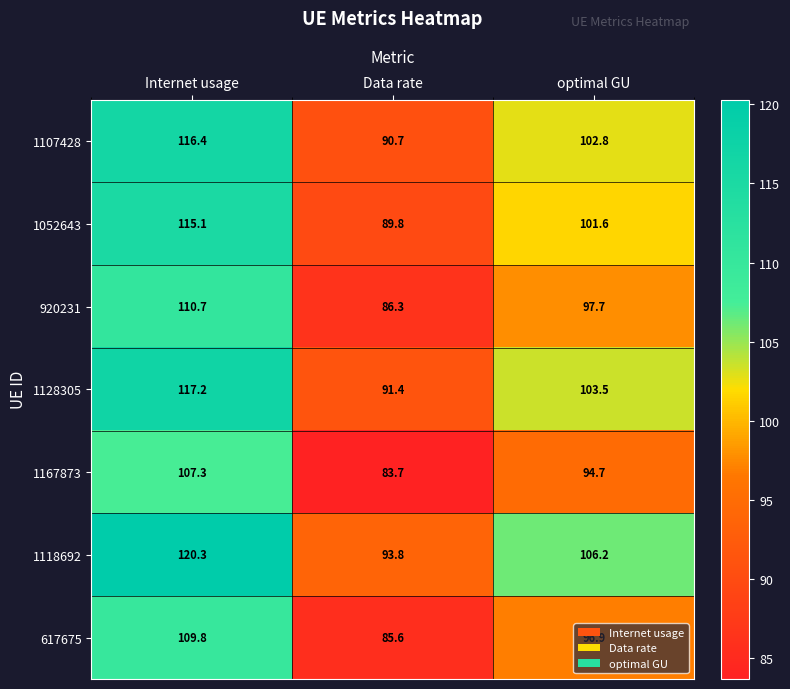

Rank the series at optimal GU from lowest to highest value.

1167873, 617675, 920231, 1052643, 1107428, 1128305, 1118692